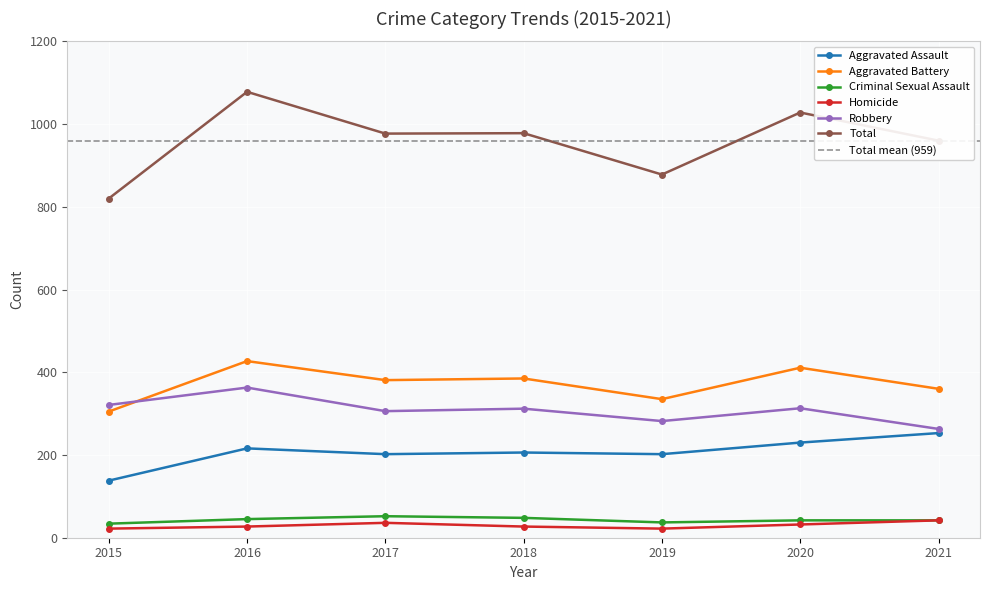

What is the difference between the highest and lowest values at 2016?

1051